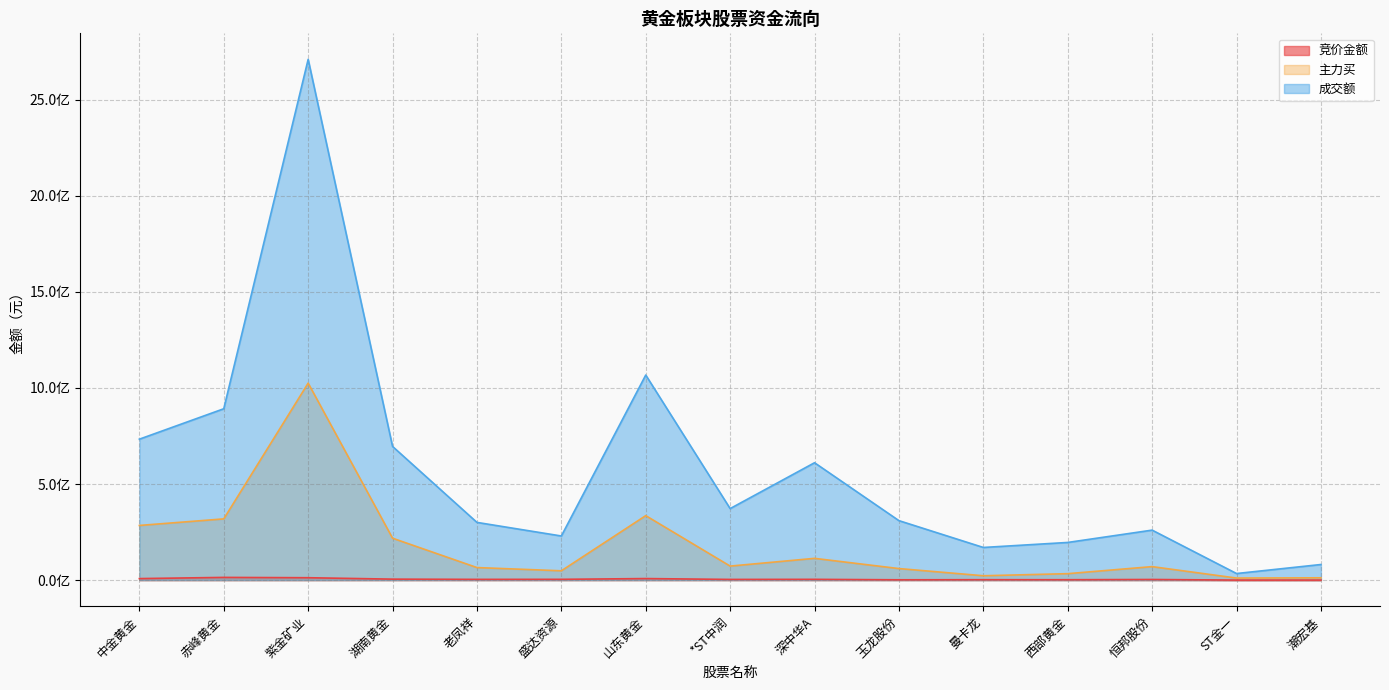

What is the approximate value of 主力买 at ST金一, to the nearest 10?

10797740